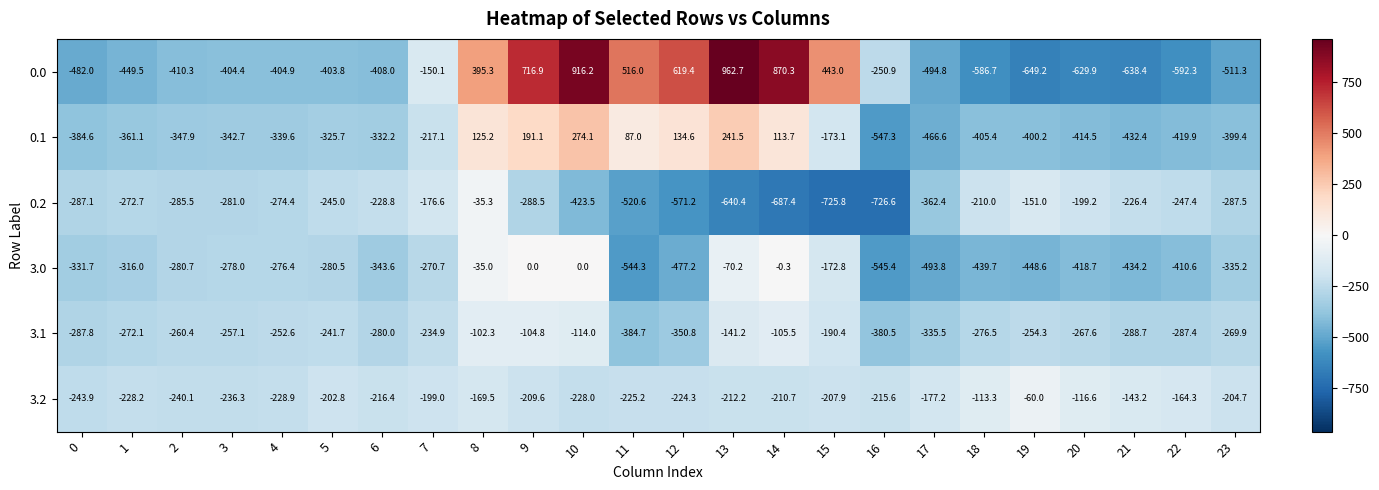

Count the number of categories in the chart.

24